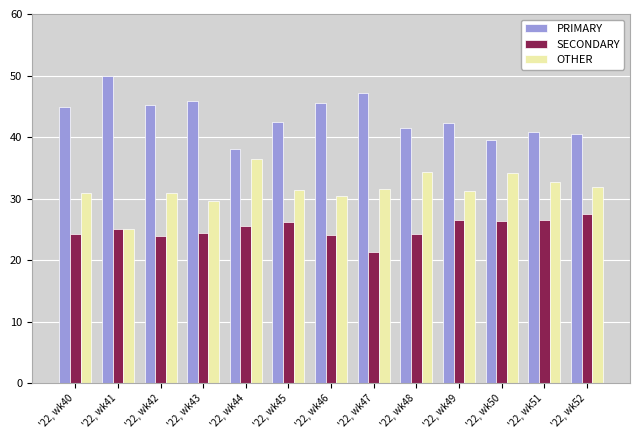

The value of PRIMARY at '22, wk49 is 73.1. True or false?

False